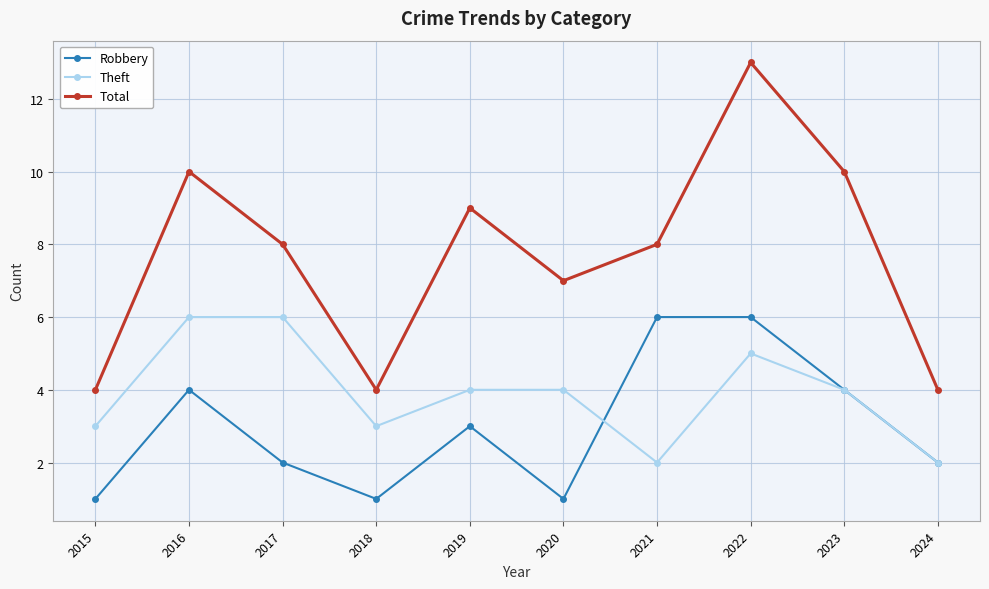

What is the spread (max minus min) of values at 2018?

3